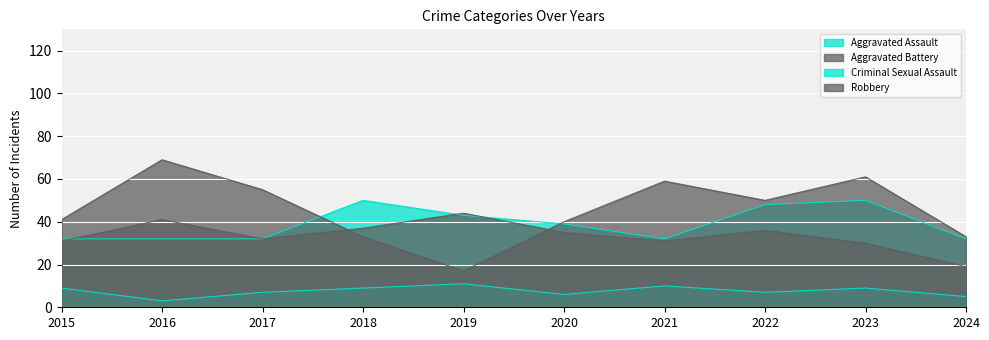

Which series has the widest spread of values?

Robbery